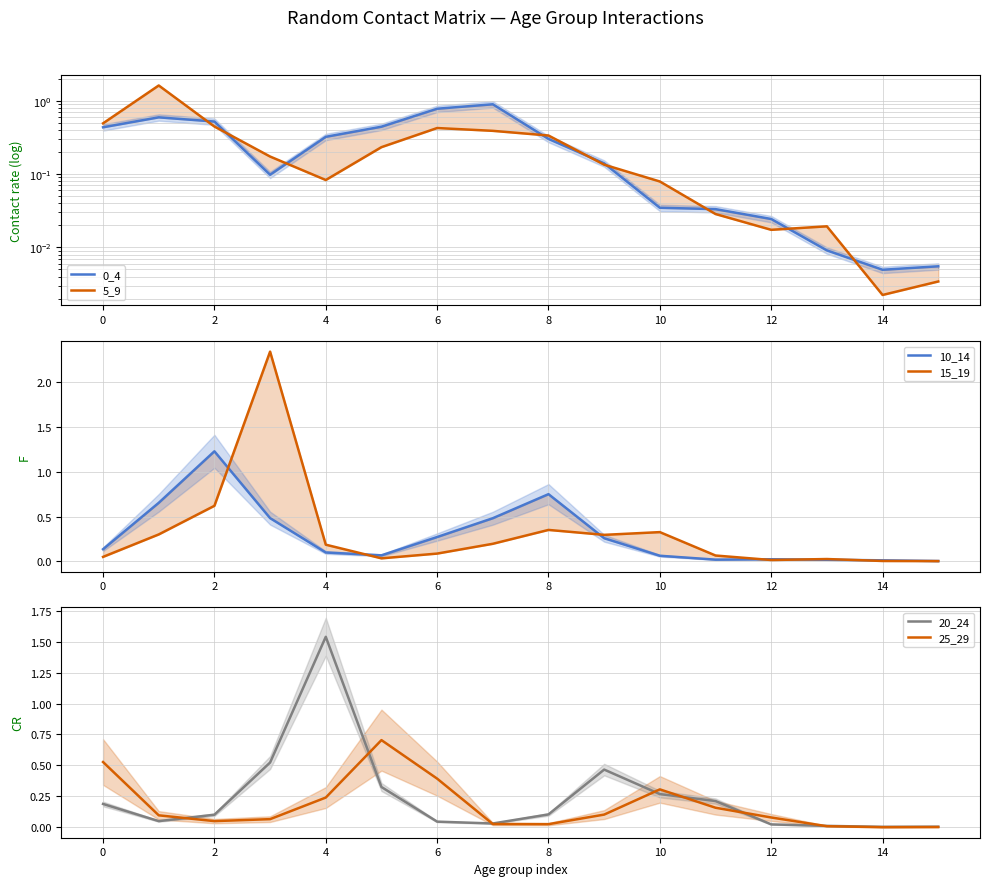

What is the difference between the second highest and second lowest values in the 20_24 series?

0.5